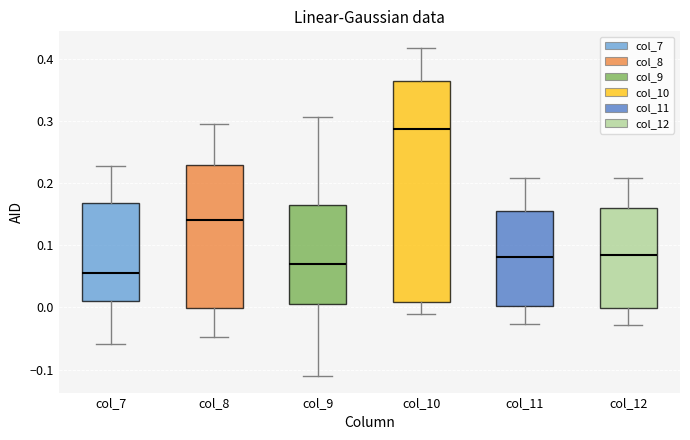

Reading left to right, transcribe this box plot: for each box, give where its median line is, the range the box spans, and where its two whiskers end, as read against the y-axis. The values are not printed on the chart, so give them approximately, as read against the axis.

col_7: median 0.05, box 0.01 to 0.17, whiskers -0.06 to 0.23
col_8: median 0.14, box 0.00 to 0.23, whiskers -0.05 to 0.29
col_9: median 0.07, box 0.00 to 0.17, whiskers -0.11 to 0.31
col_10: median 0.29, box 0.01 to 0.36, whiskers -0.01 to 0.42
col_11: median 0.08, box 0.00 to 0.15, whiskers -0.03 to 0.21
col_12: median 0.09, box 0.00 to 0.16, whiskers -0.03 to 0.21